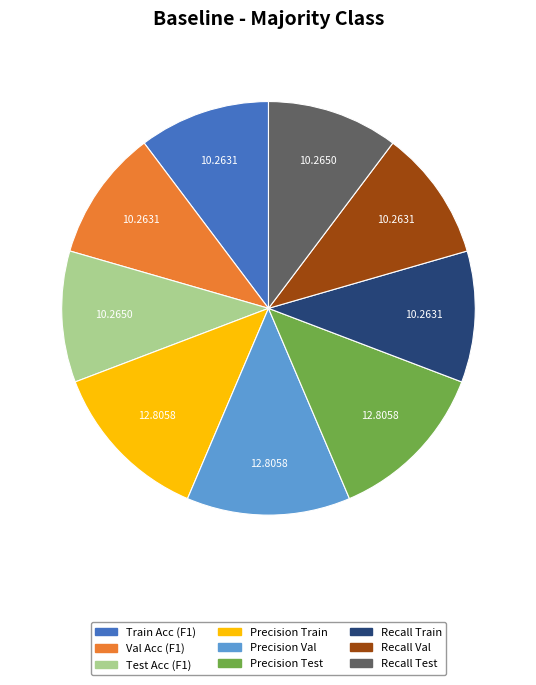

Does any single category account for the majority?

No